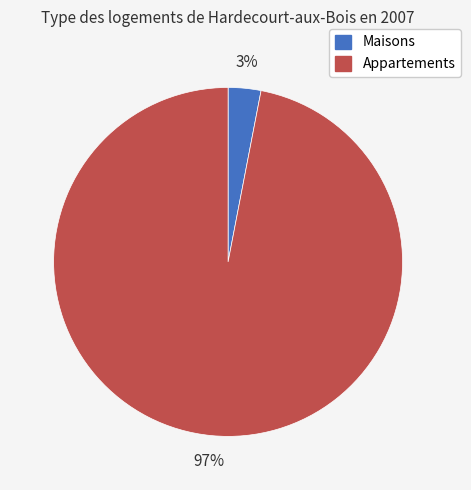

Rank the categories by value from highest to lowest.

Appartements, Maisons